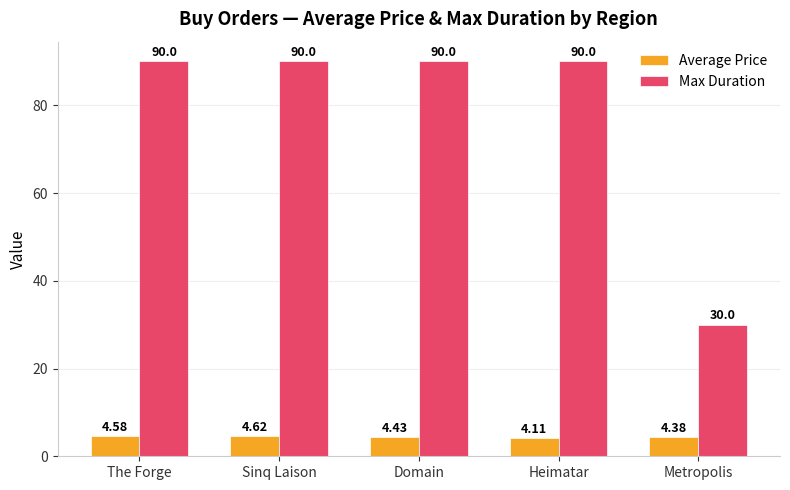

At which label is Average Price closest to 4?

Heimatar